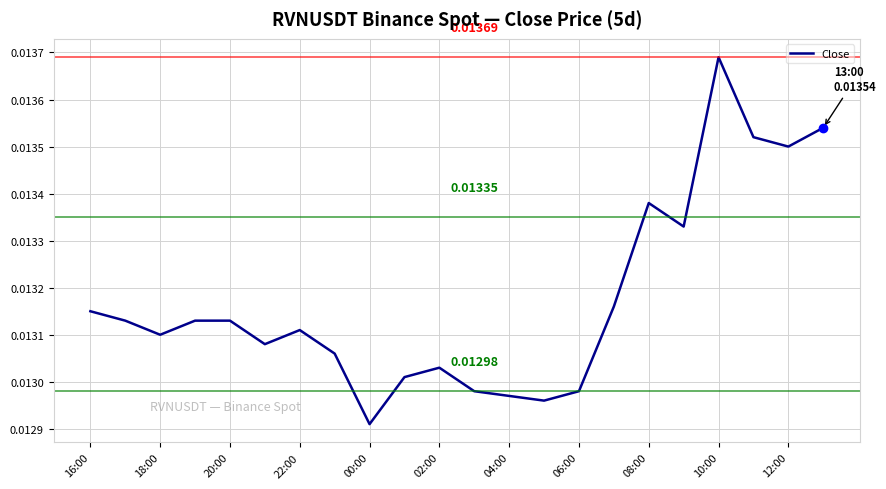

Which category has the highest value across all series?

10:00